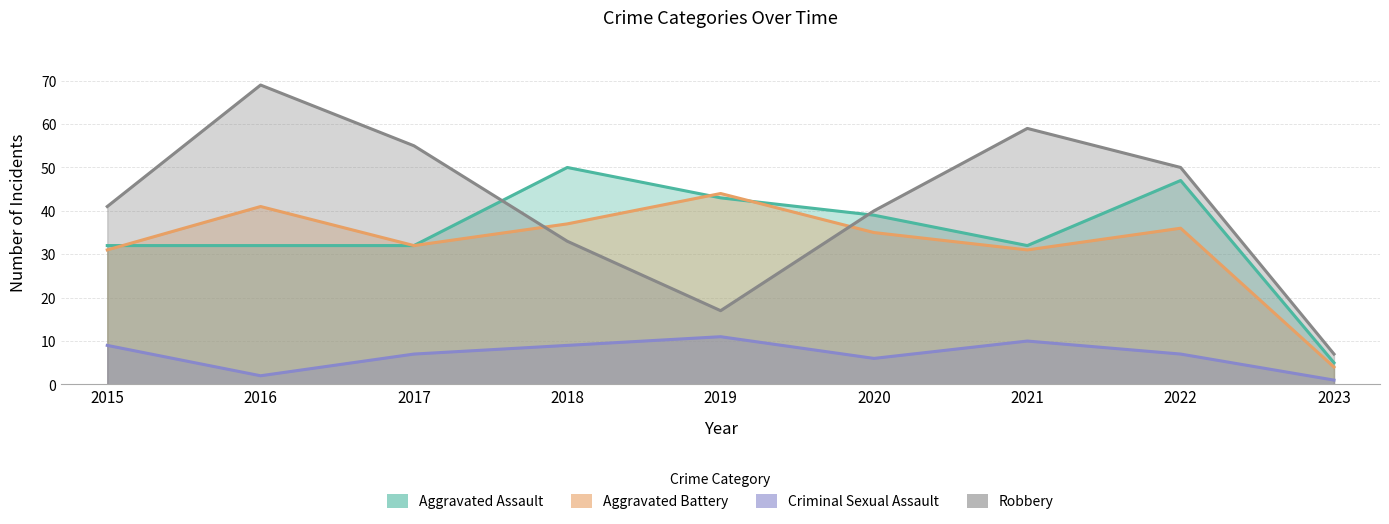

Reading right to left, what are all the values shown in this chart?

Aggravated Assault: 5	47	32	39	43	50	32	32	32
Aggravated Battery: 4	36	31	35	44	37	32	41	31
Criminal Sexual Assault: 1	7	10	6	11	9	7	2	9
Robbery: 7	50	59	40	17	33	55	69	41